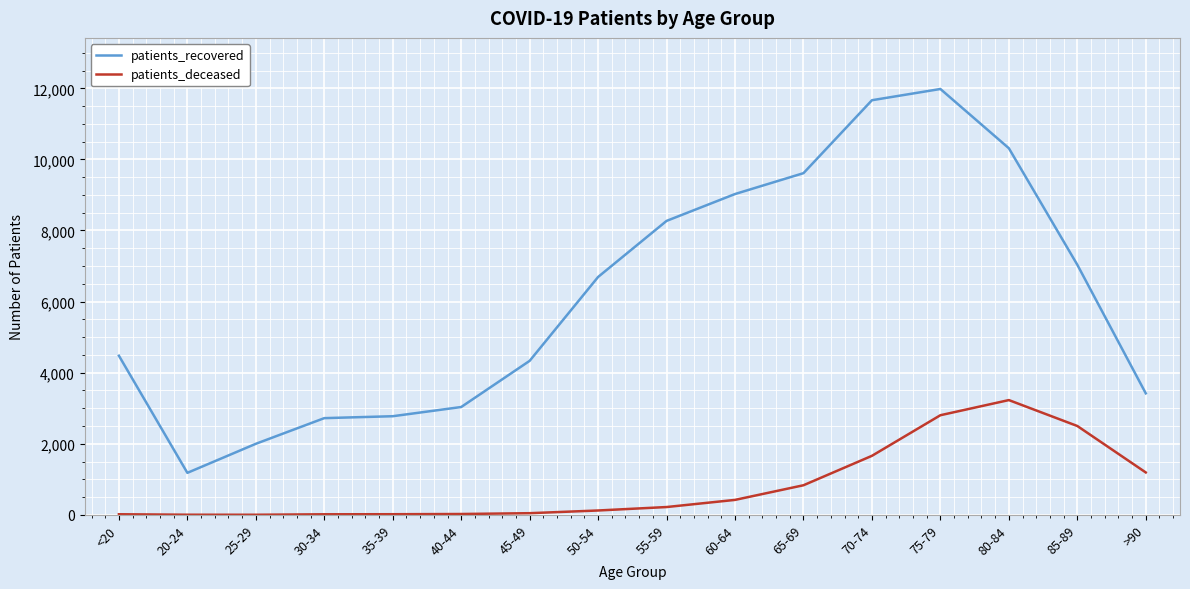

What is the difference between the patients_deceased values at 75-79 and 25-29?

2800